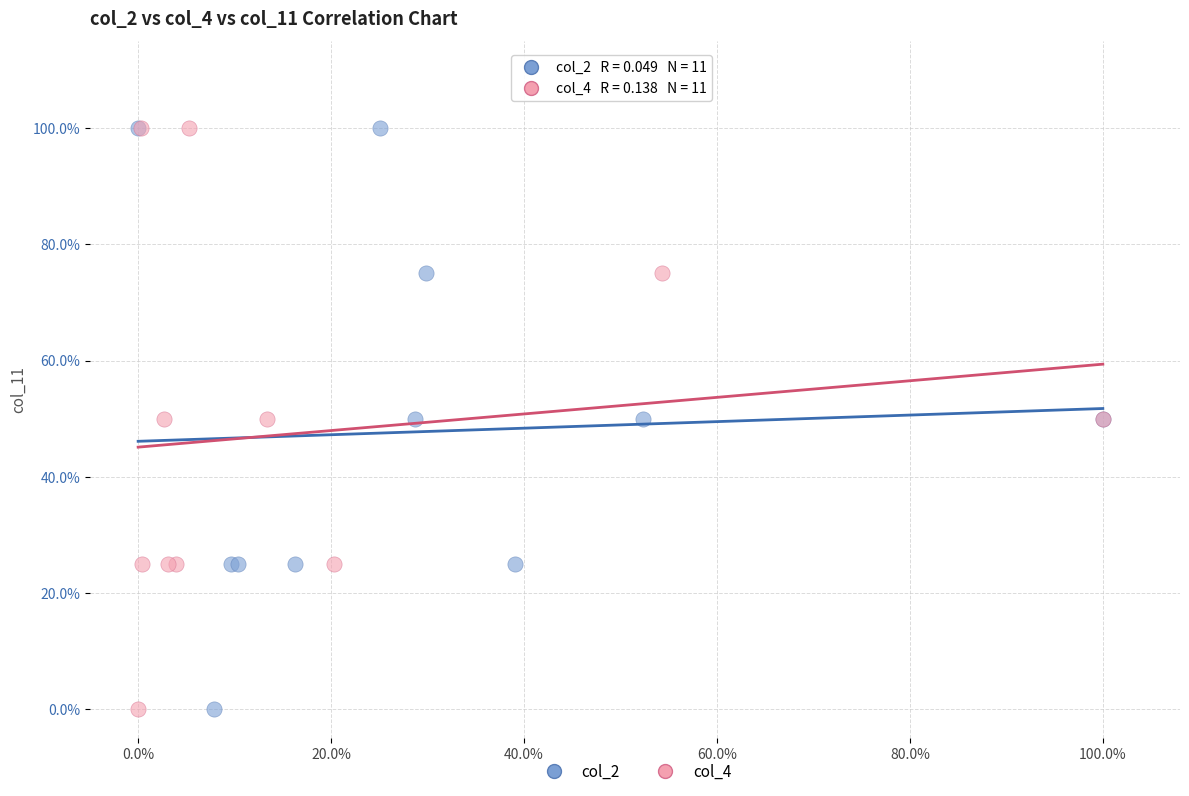

What are all the series names shown in the legend?

col_2, col_4